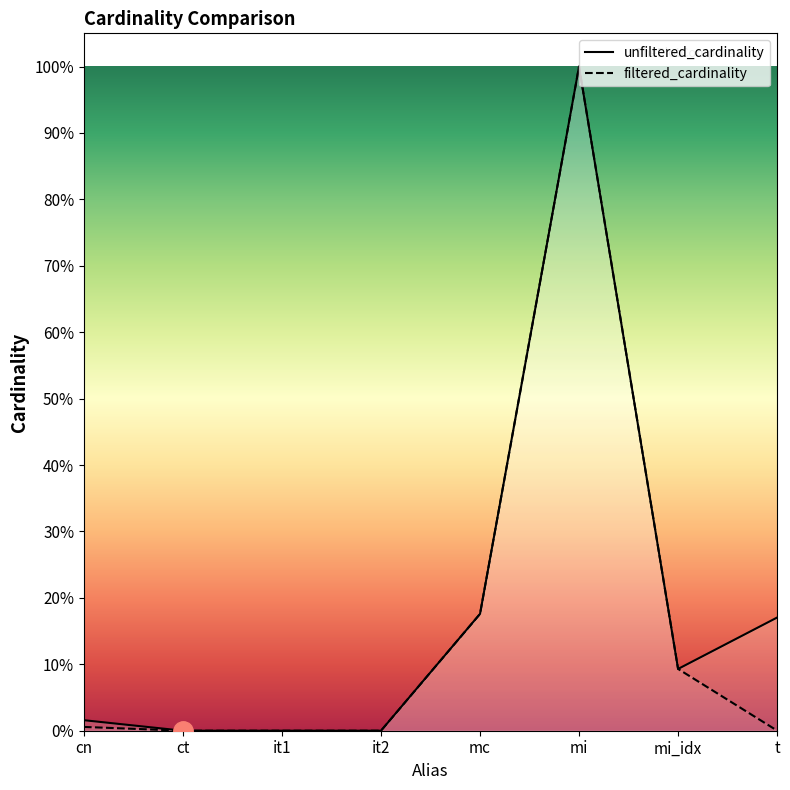

At ct, list the series in order from smallest to largest.

filtered_cardinality, unfiltered_cardinality